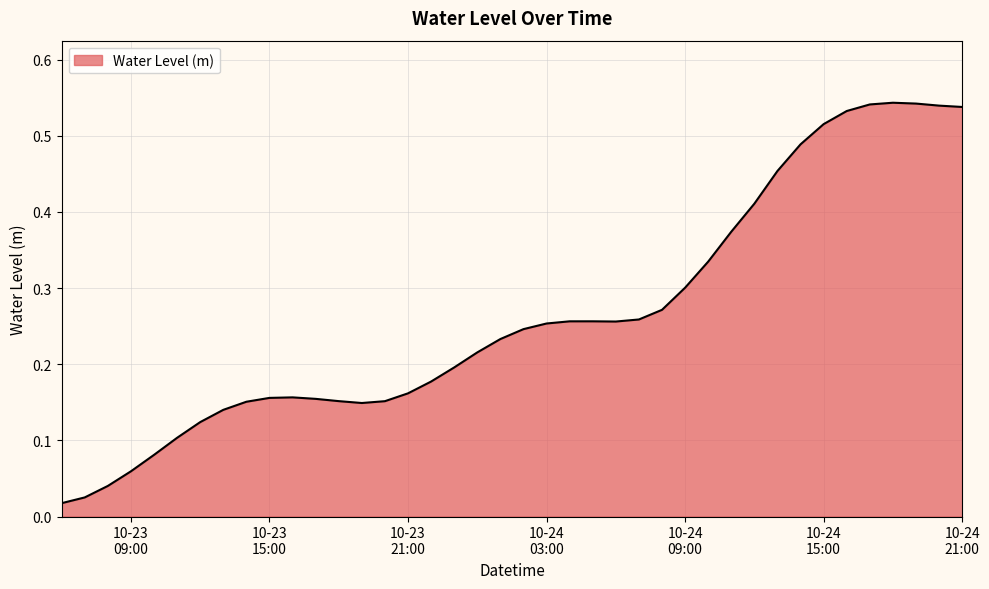

What is the maximum value shown in the chart?

0.5